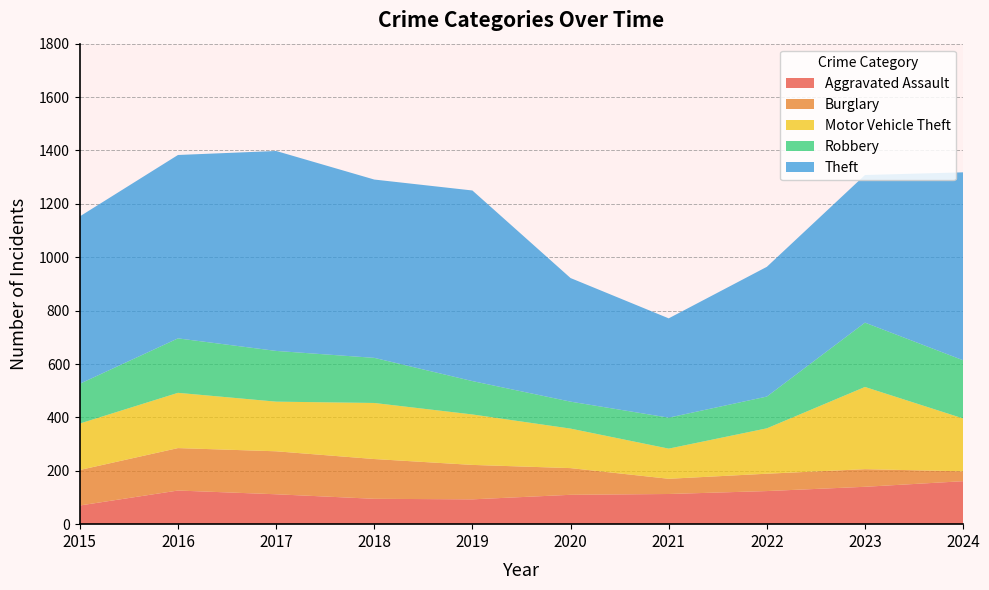

Reading right to left, transcribe all the data shown in this chart.

Aggravated Assault: 161	140	124	113	110	93	95	112	126	70
Burglary: 37	66	65	57	100	129	149	161	159	133
Motor Vehicle Theft: 198	308	170	113	148	189	210	186	207	174
Robbery: 218	241	119	116	101	125	169	190	204	149
Theft: 704	553	486	372	463	714	668	749	687	627